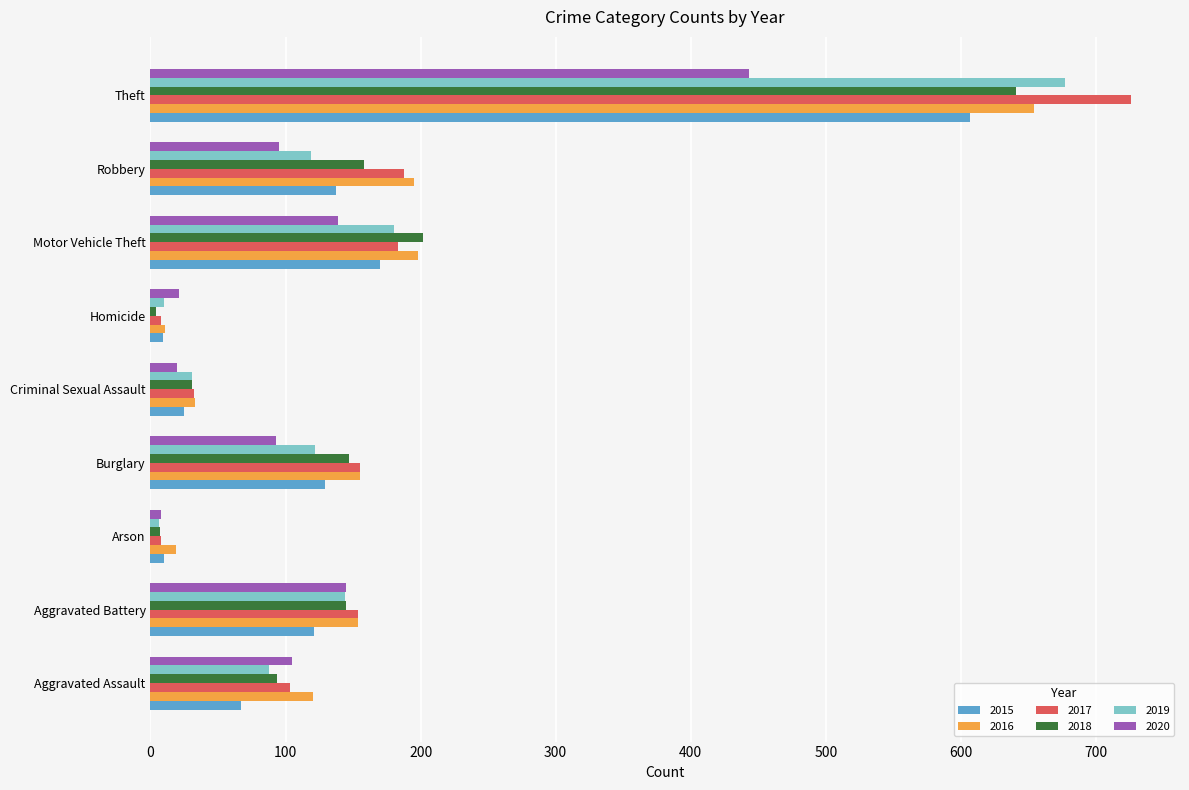

At which category does the chart reach its peak across all series?

Theft